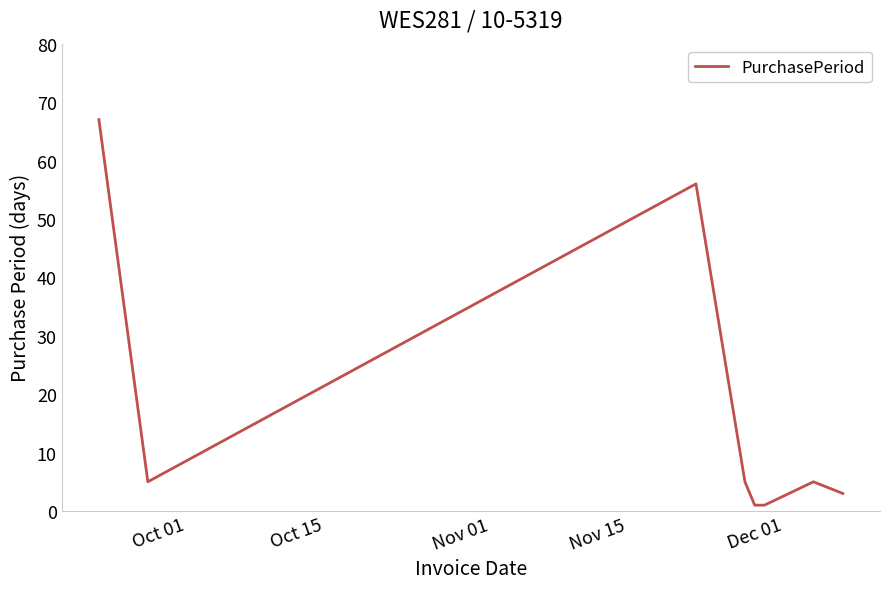

What is the maximum value shown in the chart?

67